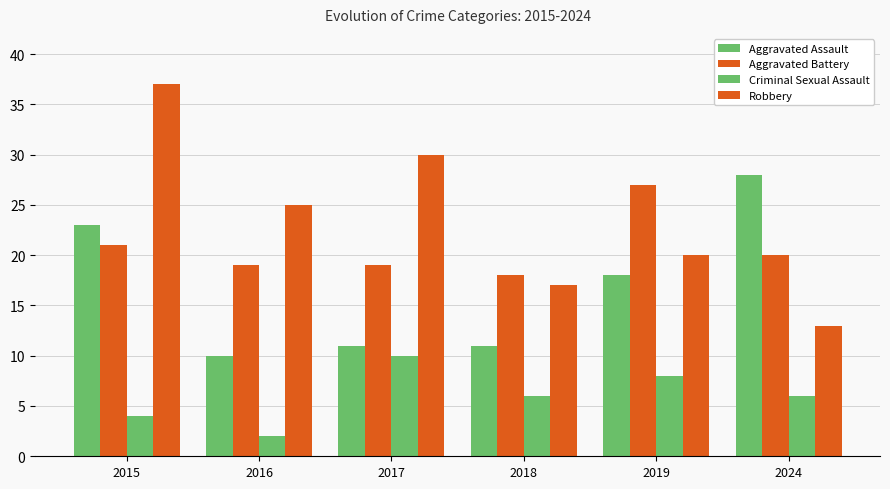

Which label corresponds to the largest value in the chart?

2015